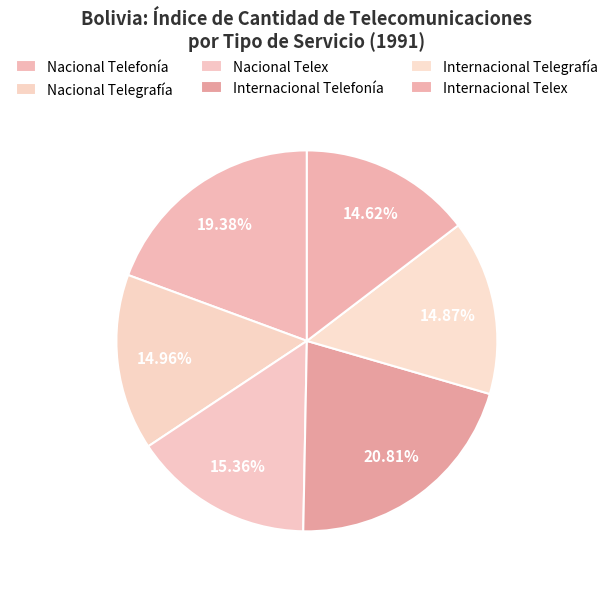

Count the number of slices in the pie.

6